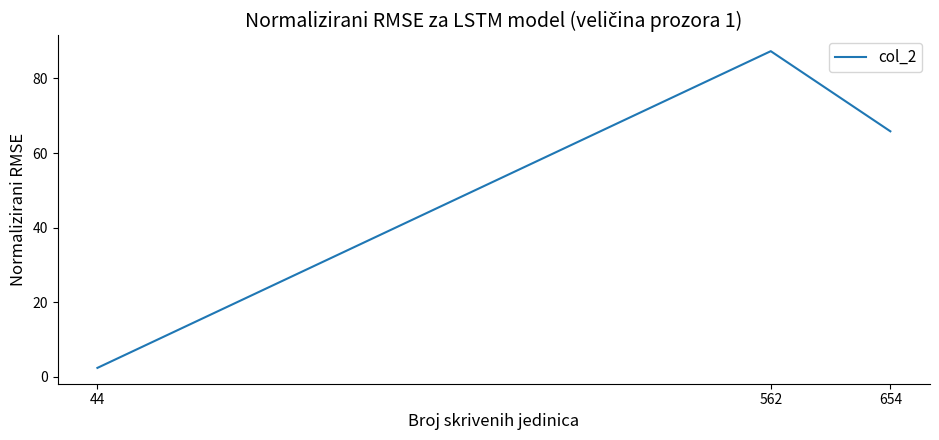

Reading left to right, what are all the values shown in this chart?

2.4	87.3	65.8